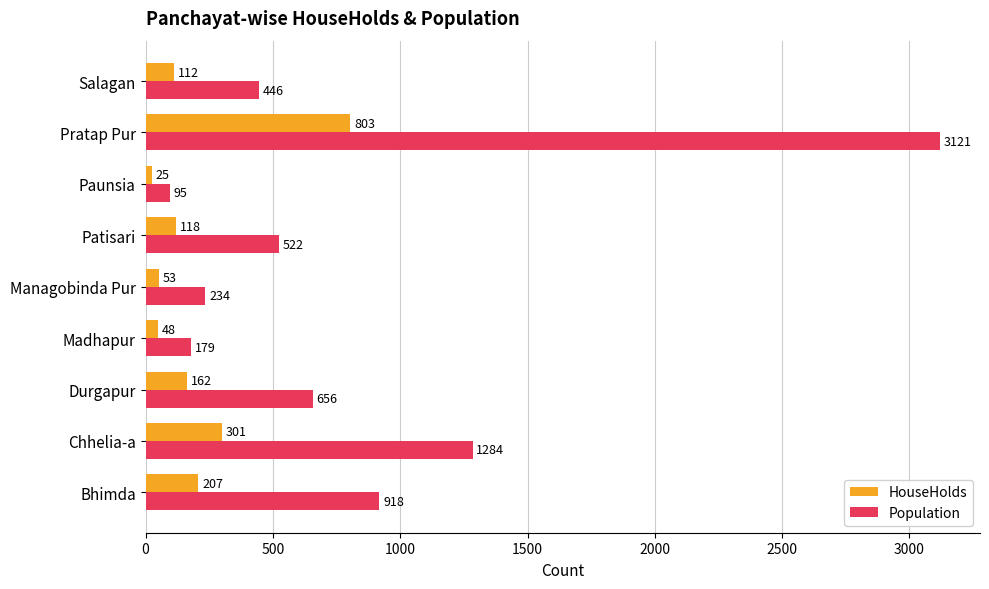

How many data points does each series have?

9